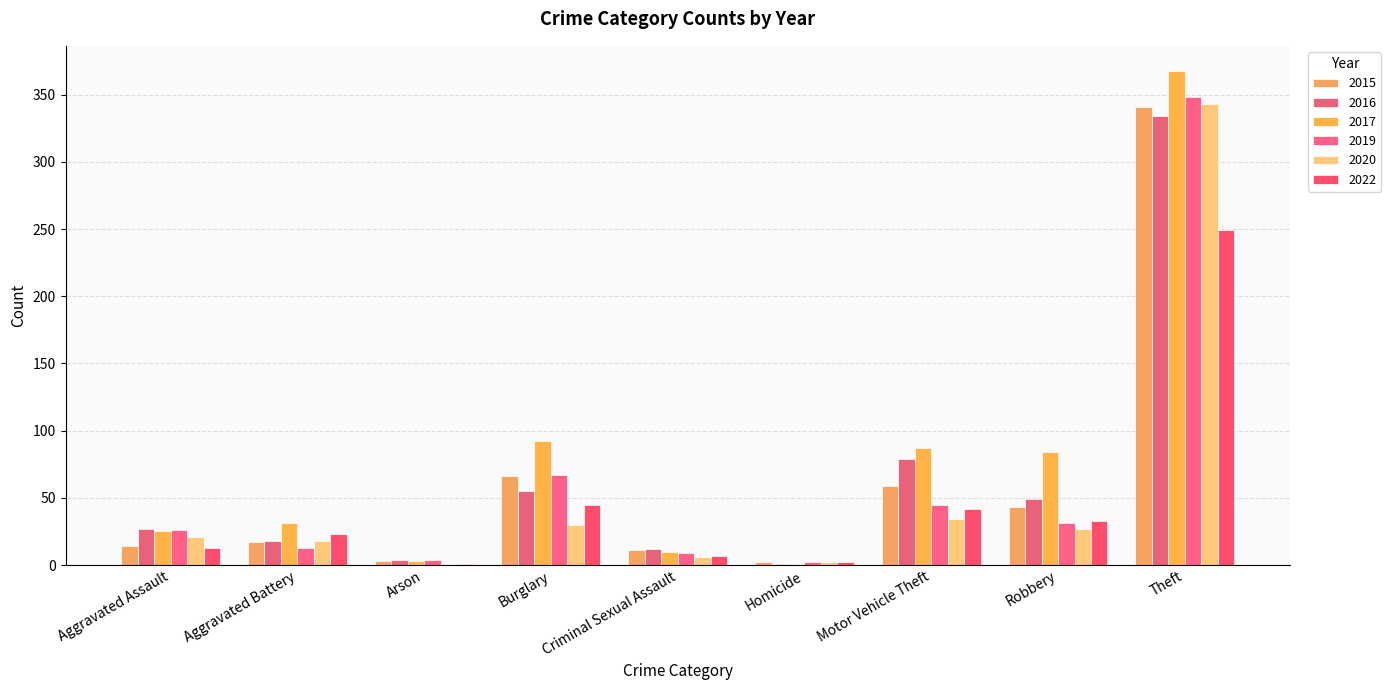

What is the difference between the second highest and minimum values in the 2022 series?

44